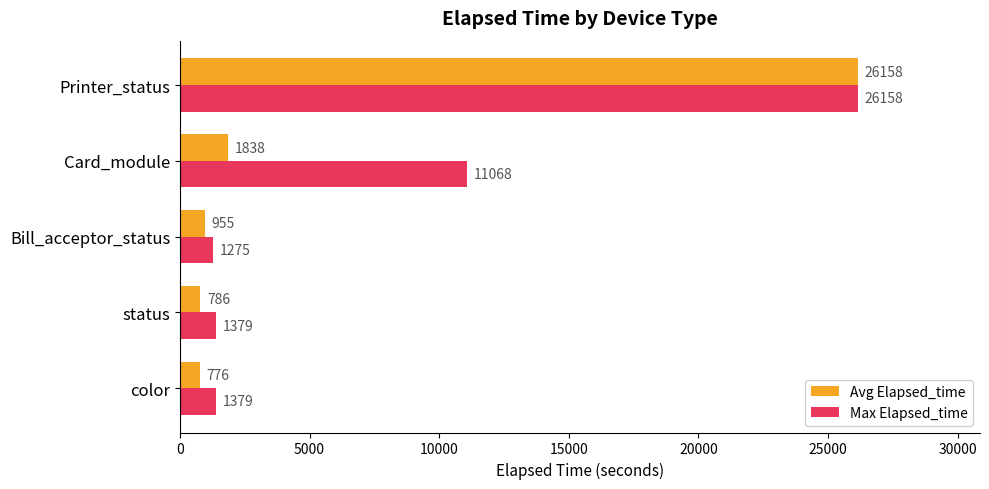

Which series has the largest total across all categories?

Max Elapsed_time